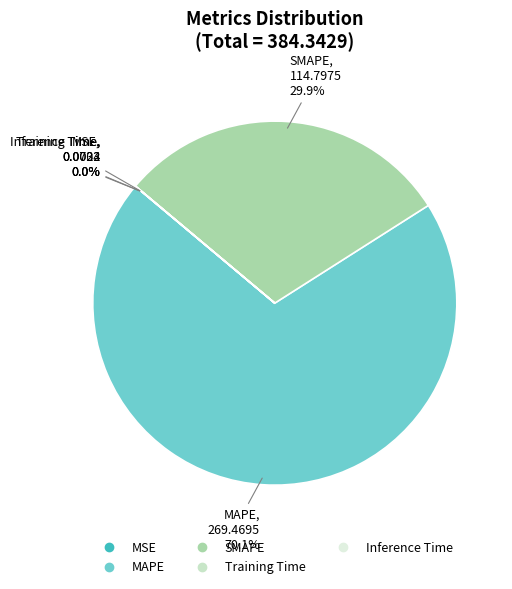

Does SMAPE account for over 50% of the chart?

No